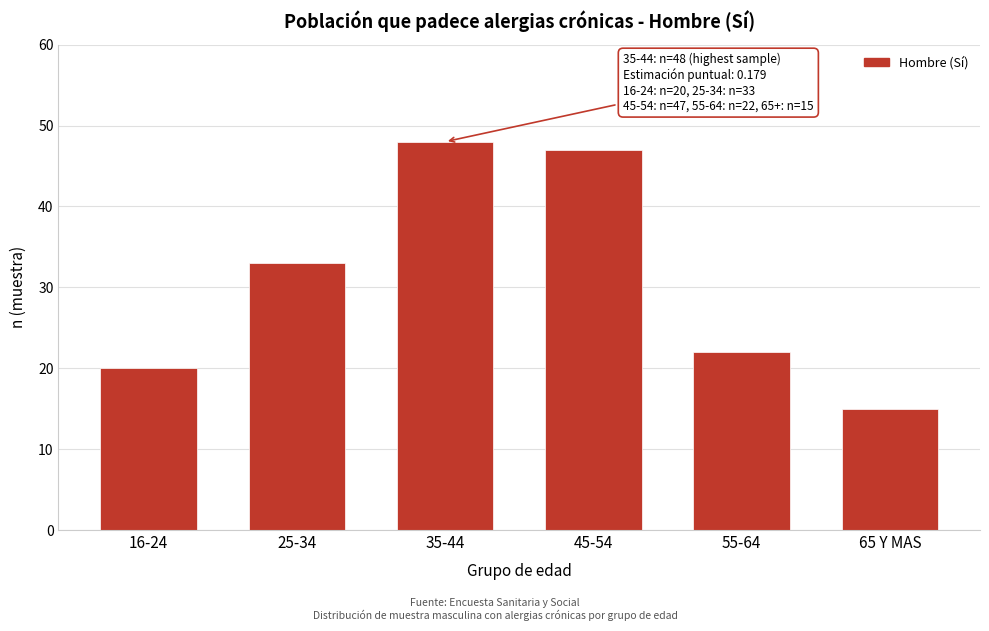

Reading left to right, list all the values displayed in this chart.

20	33	48	47	22	15